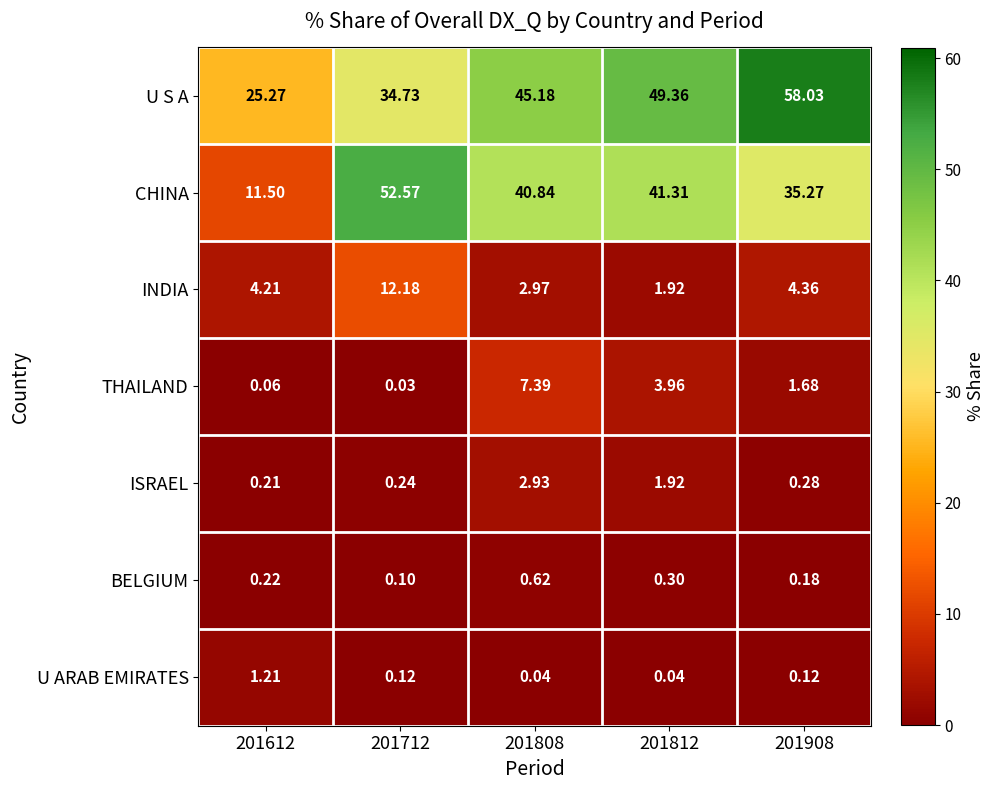

Rank the series by their maximum value, from lowest to highest.

BELGIUM, U ARAB EMIRATES, ISRAEL, THAILAND, INDIA, CHINA, U S A